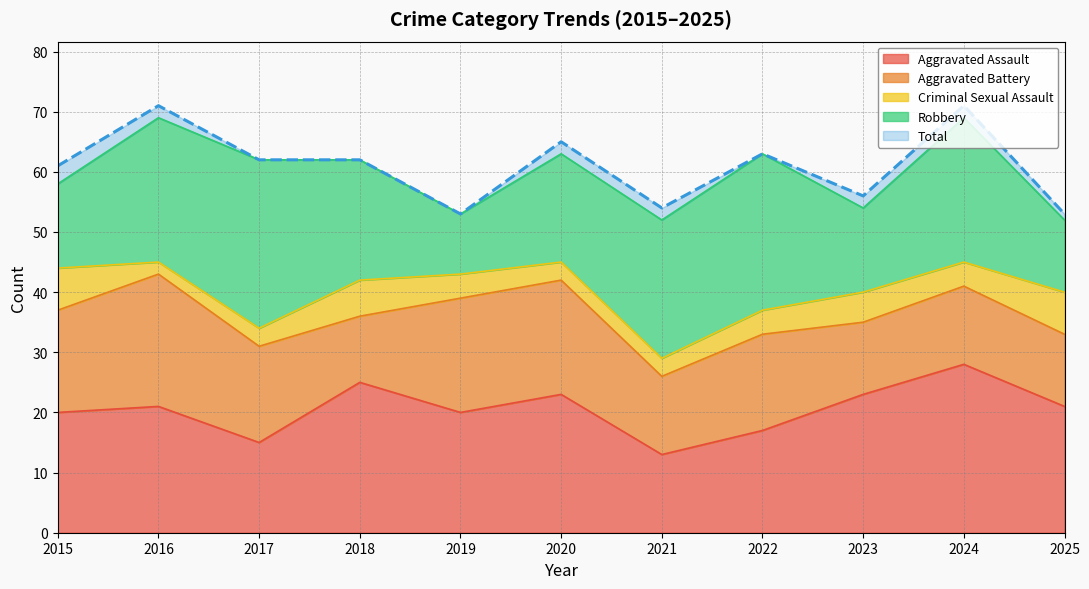

What is the value of the Aggravated Assault point at the 7th from the left?

13